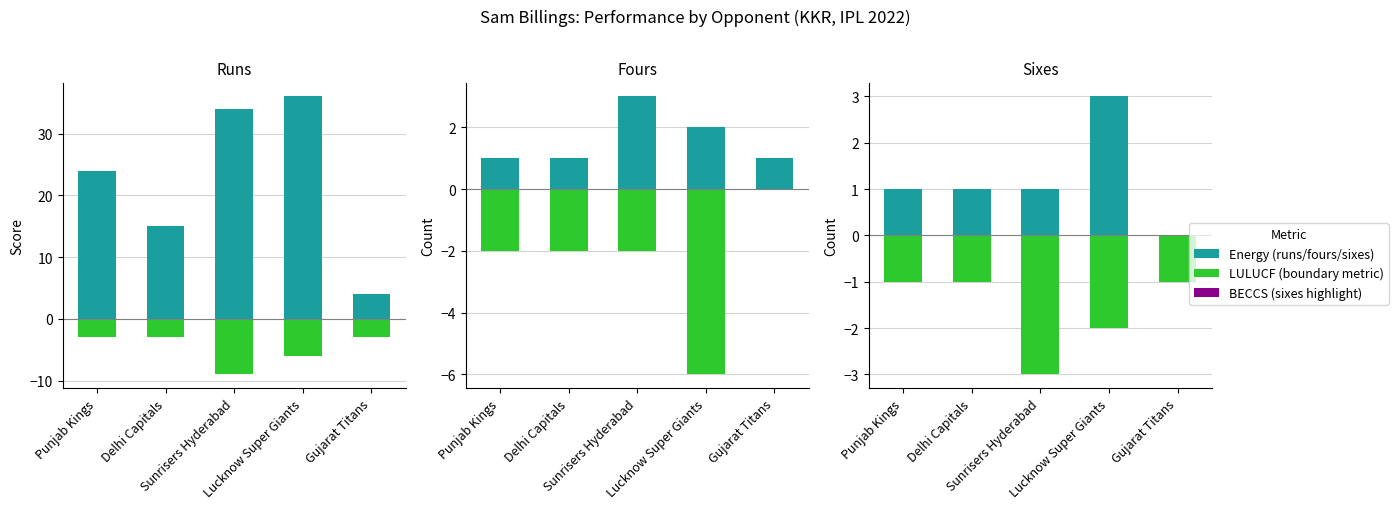

At which label does sixes (neg) first exceed -2?

Gujarat Titans